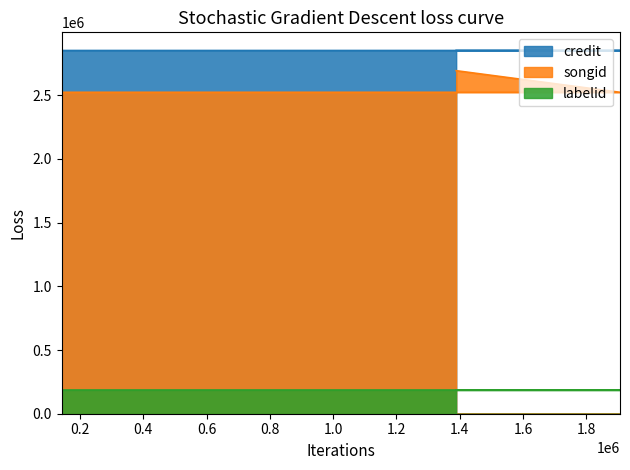

What is the sum of the credit values at 1905905 and 1388493?

5702409